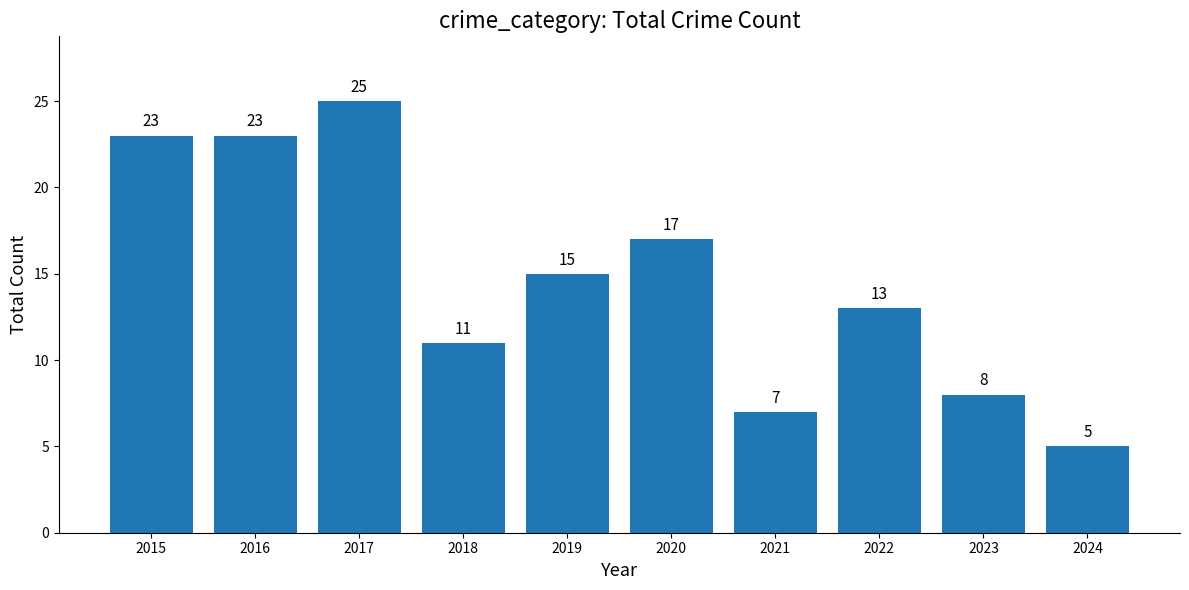

Does the chart contain any negative values?

No